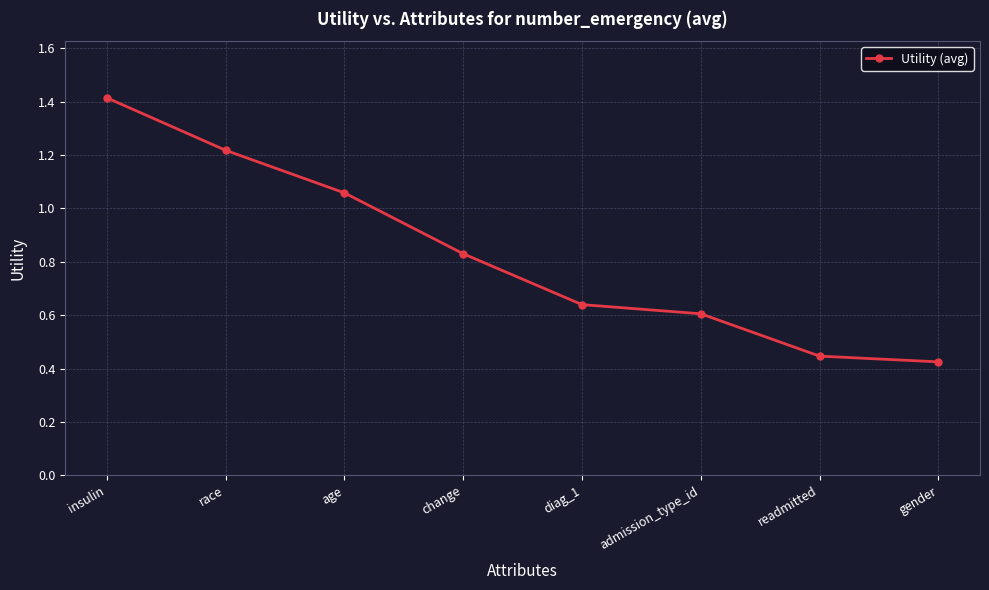

What position from the right is insulin?

8